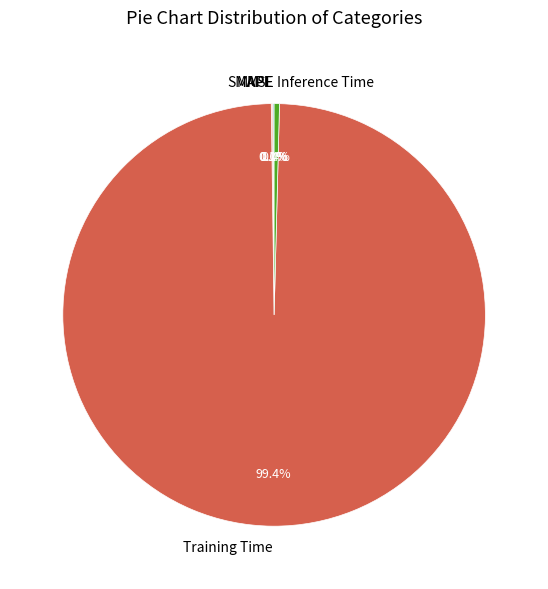

To the nearest percent, what is the average slice percentage?

20%